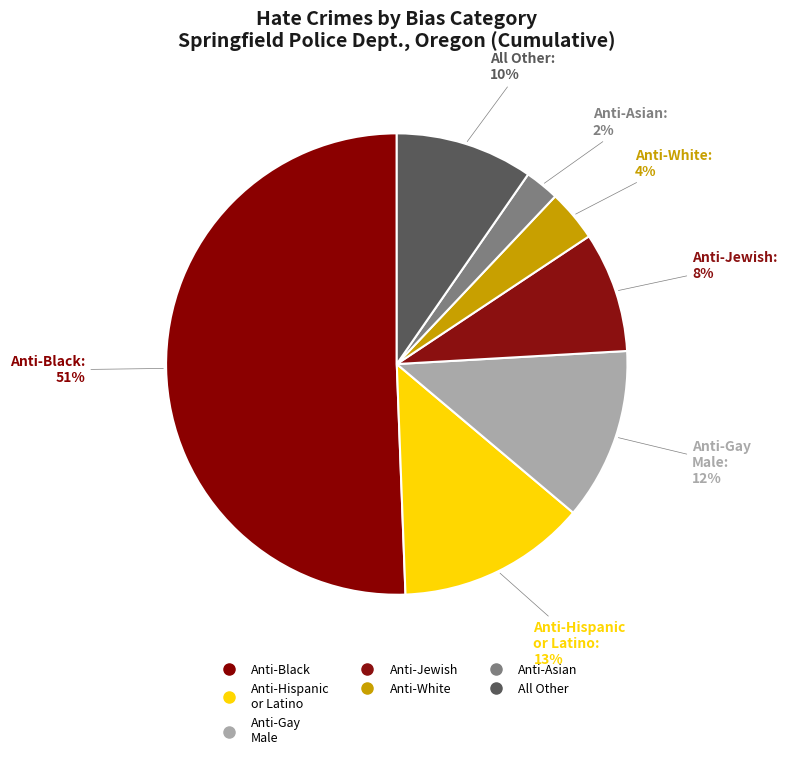

Is there a majority slice in this chart?

Yes